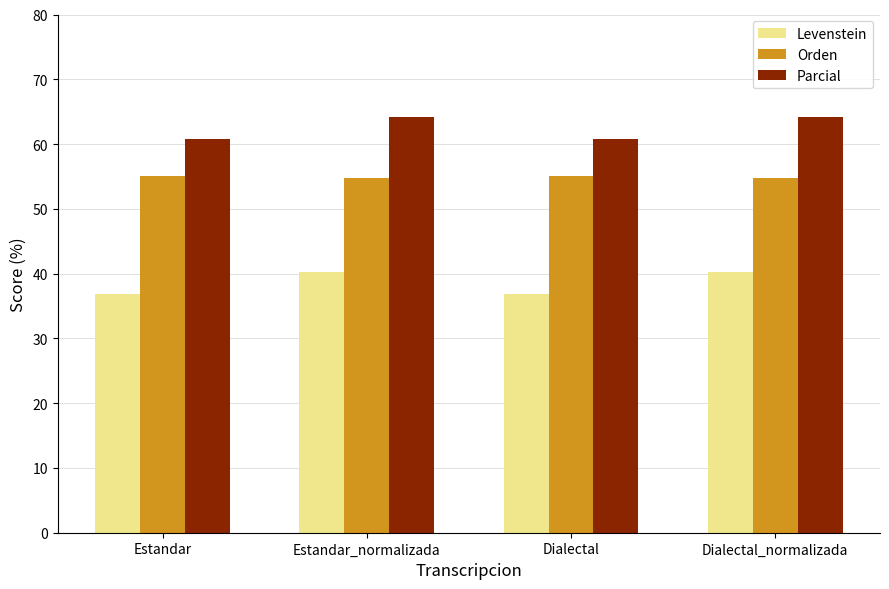

How many values in the Levenstein series are below 40?

2